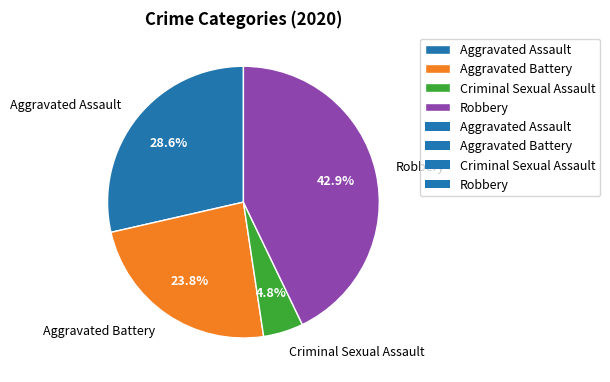

How many segments does this pie chart have?

4